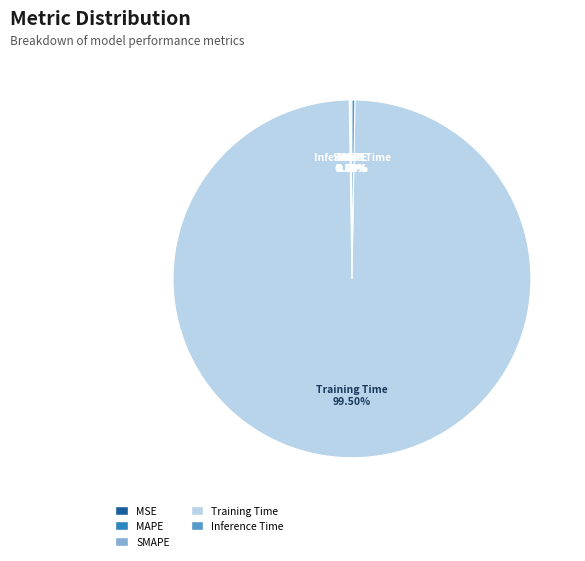

What is the largest slice in the pie chart?

Training Time